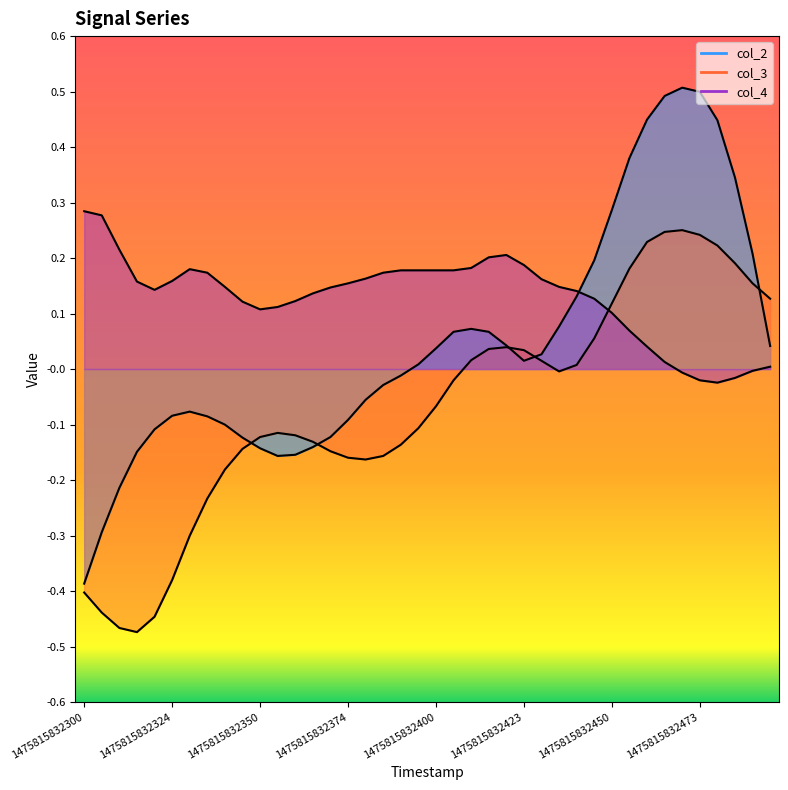

What is the difference between the maximum and minimum values in the col_2 series?

0.9